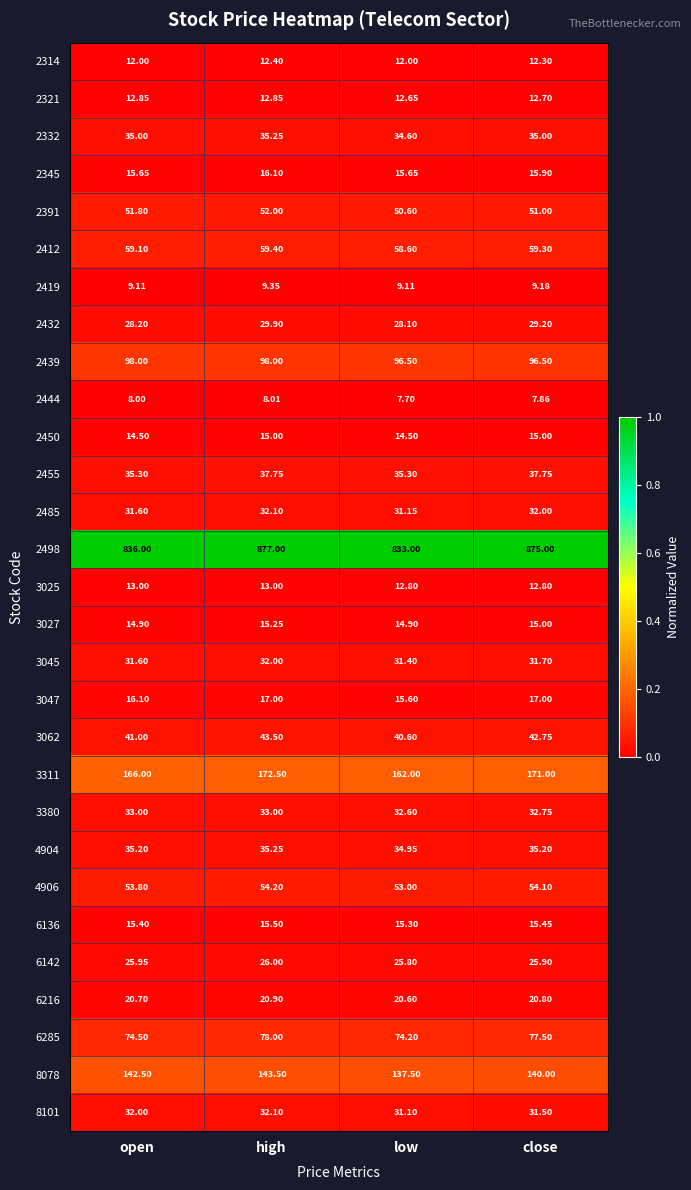

What is the difference between the highest and lowest values at open?

828.0